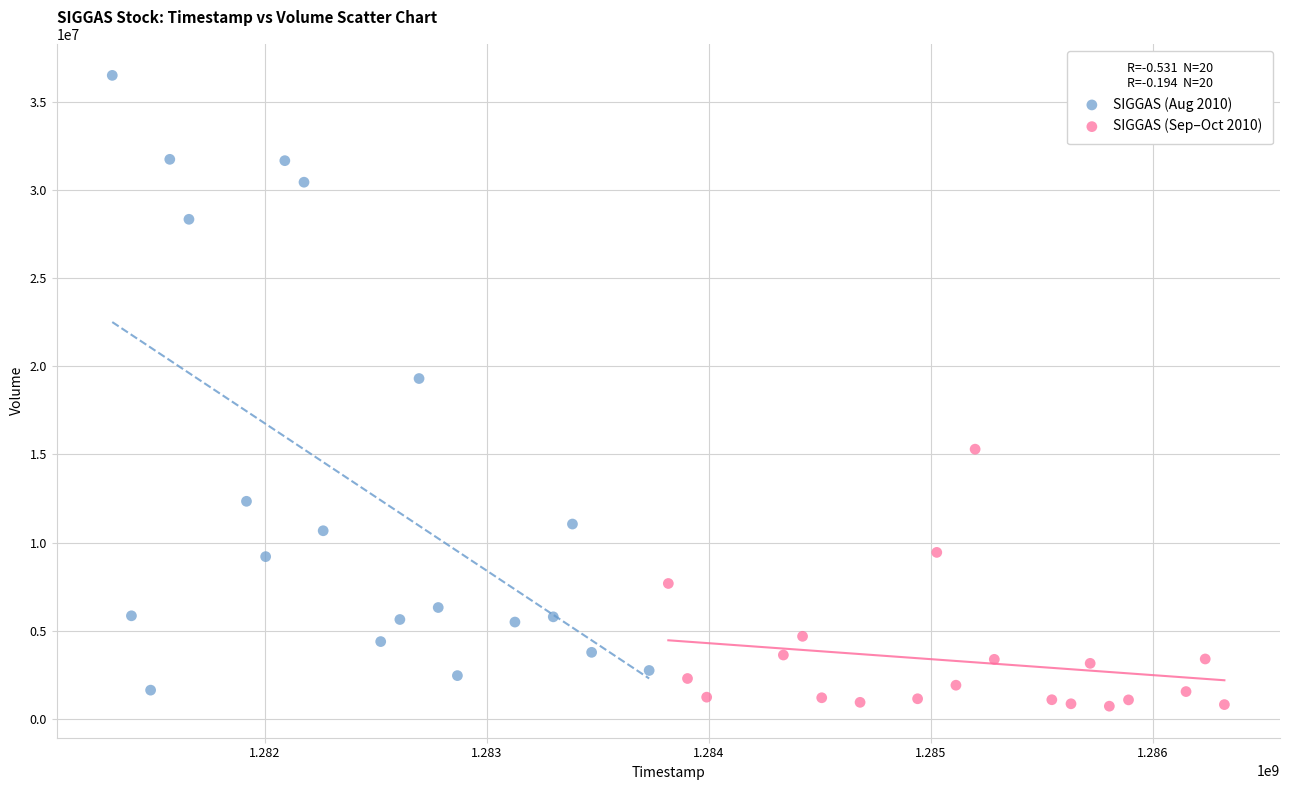

What are all the series names shown in the legend?

SIGGAS (Aug 2010), SIGGAS (Sep–Oct 2010)